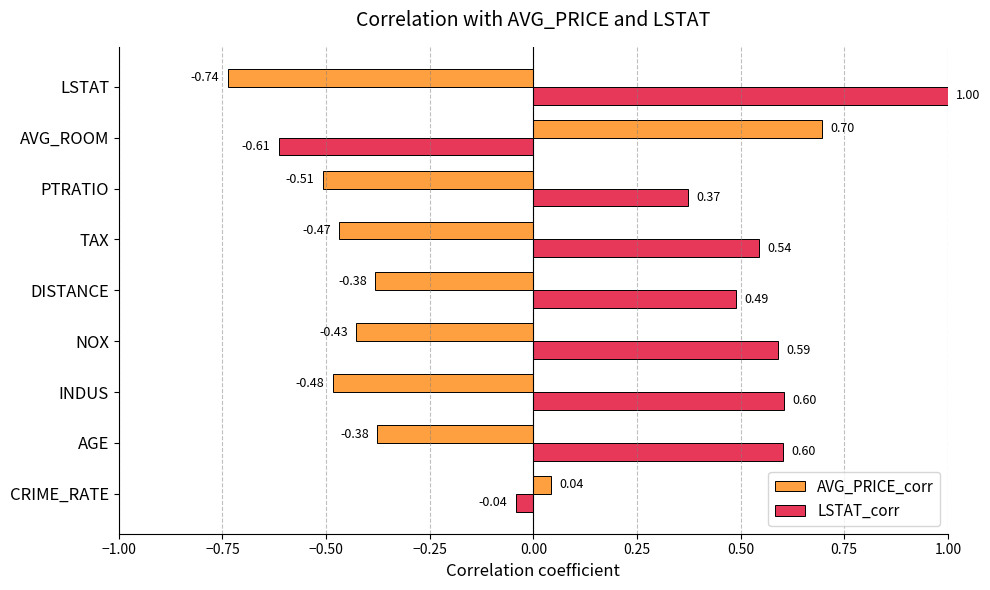

What are all the series names shown in the legend?

AVG_PRICE_corr, LSTAT_corr